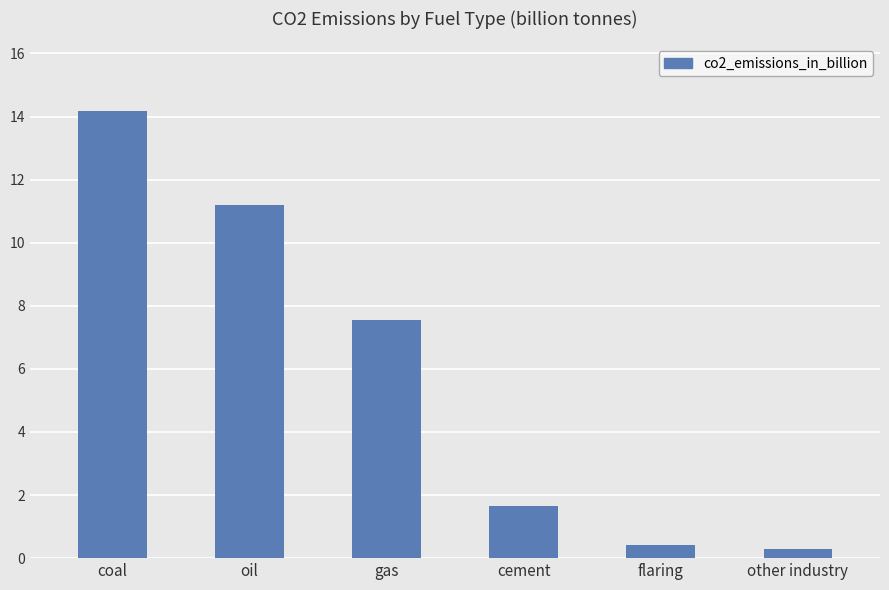

At which label is the value closest to 7?

gas